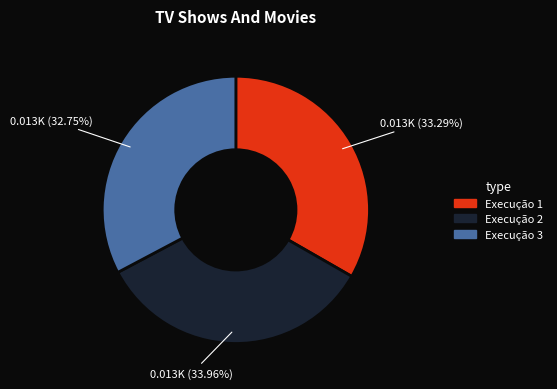

The Execução 2 slice represents 34% of the pie. True or false?

True